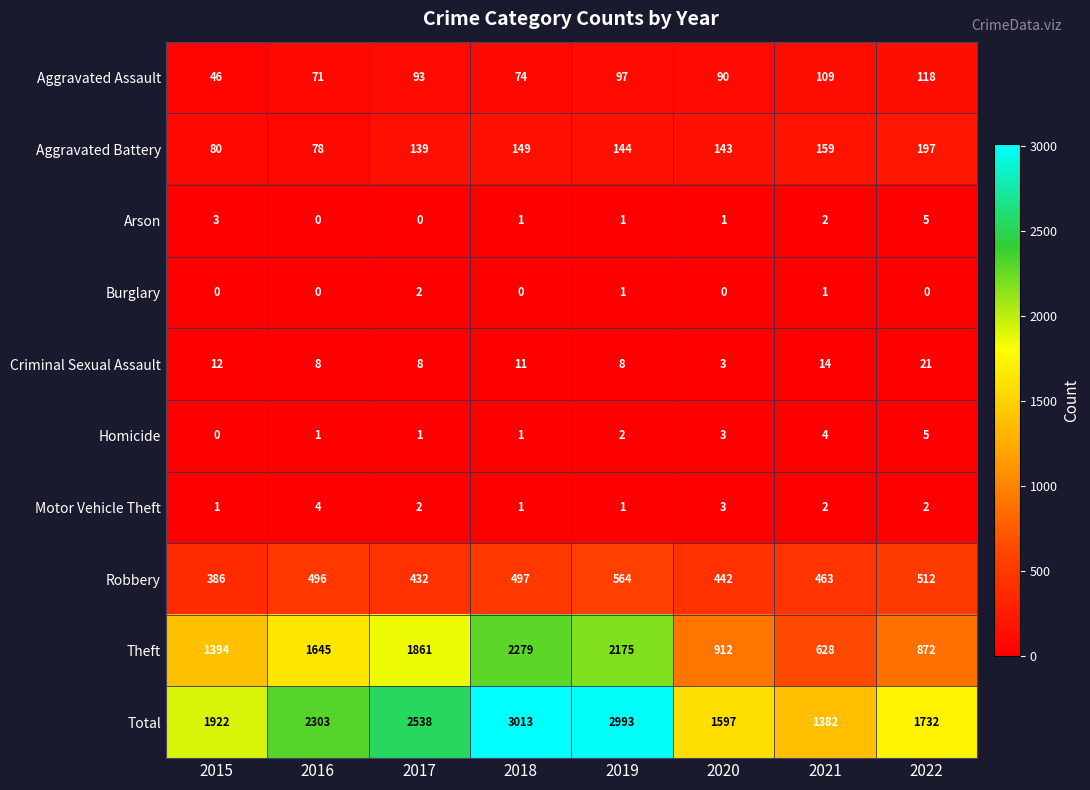

How many Criminal Sexual Assault values are between 8 and 14?

6